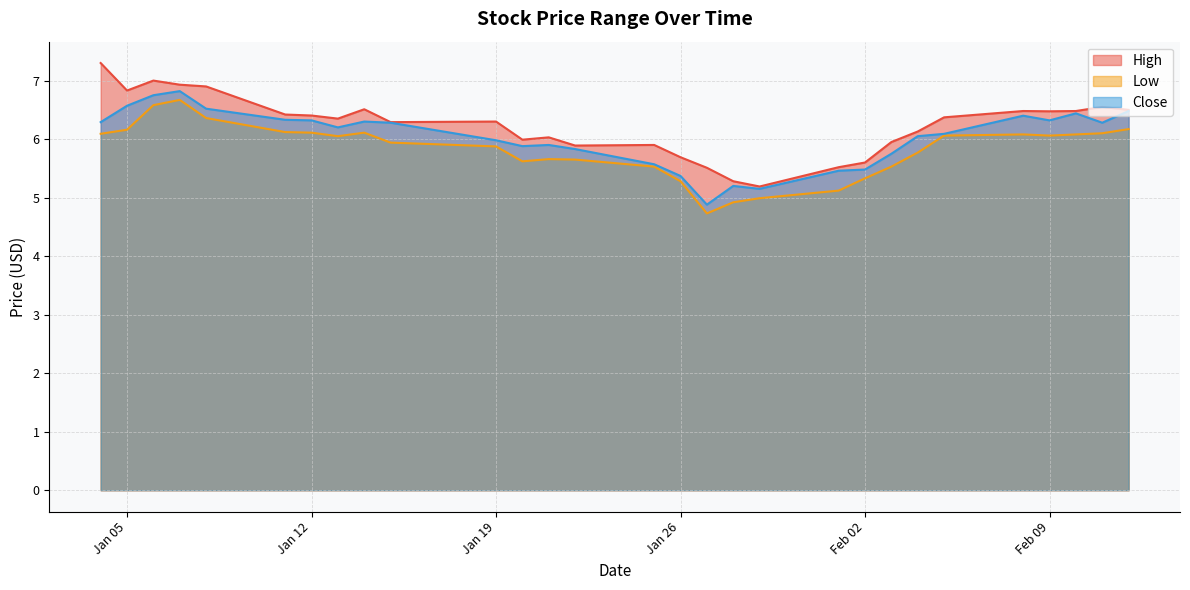

Where is the first local maximum for High?

2021-01-06